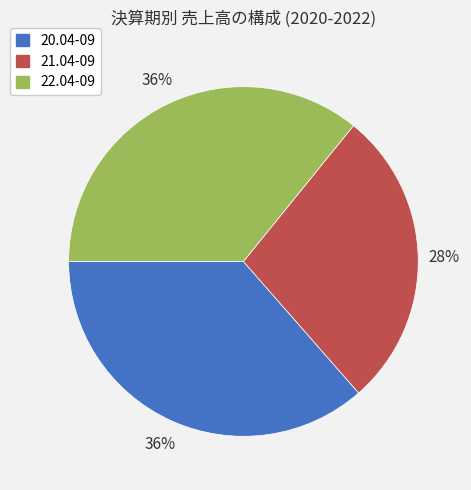

Which slice is the smallest?

21.04-09